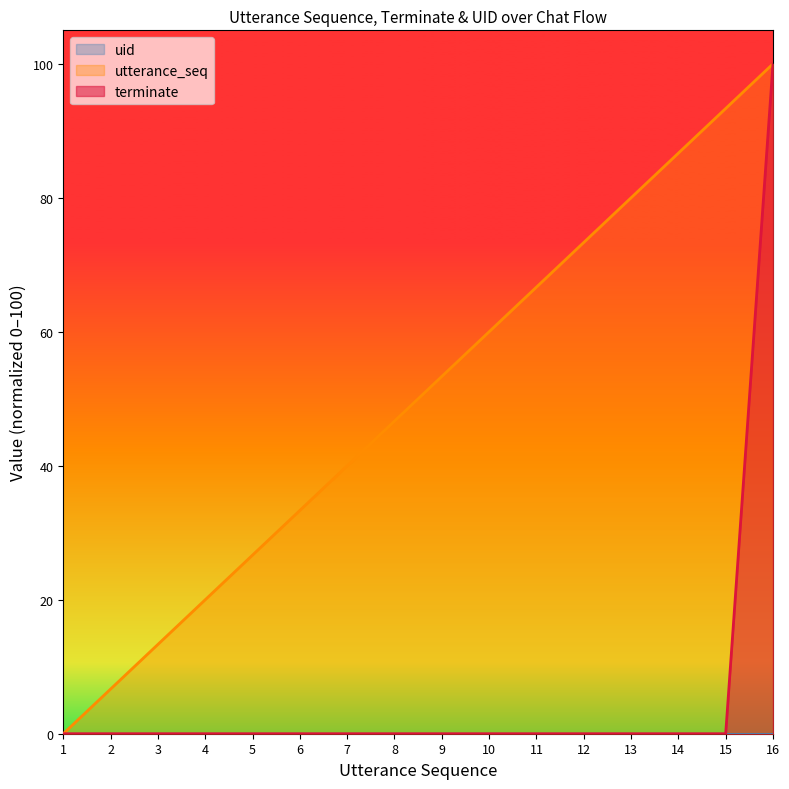

What is the spread (max minus min) of values at 3?

13.3